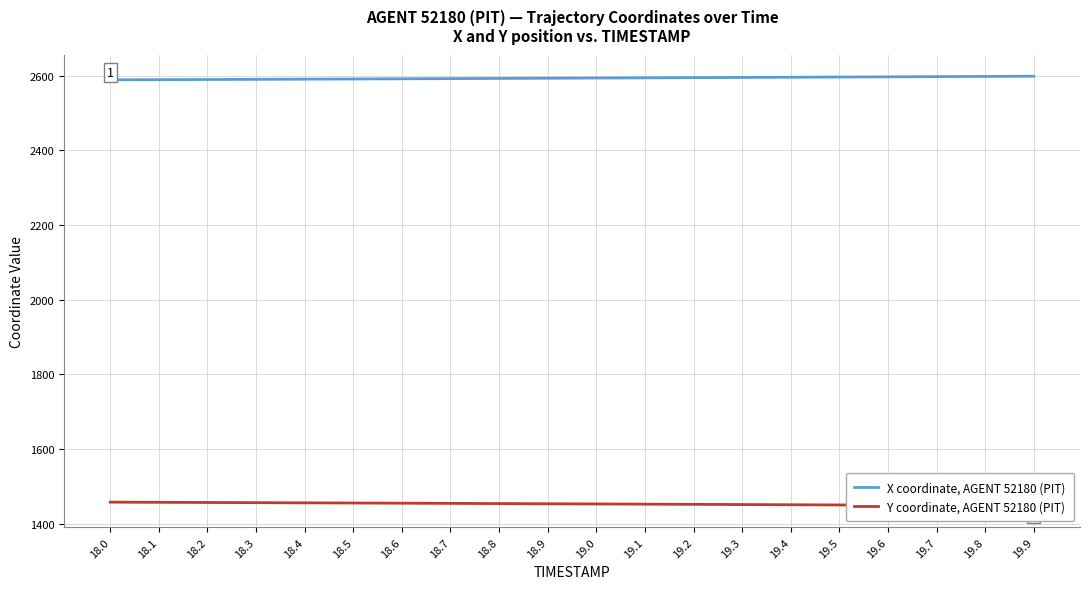

True or false: Y coordinate, AGENT 52180 (PIT) has more than 1 points higher than both neighbors.

False